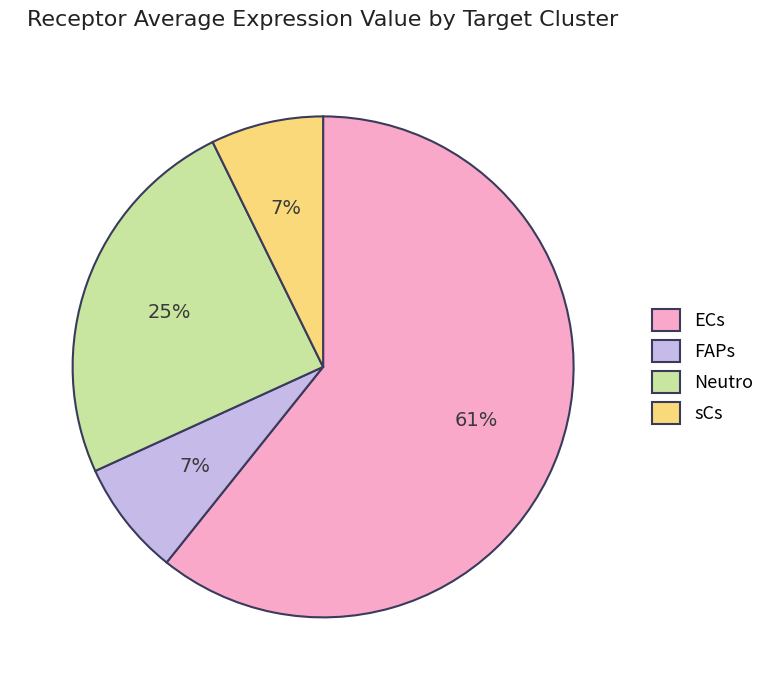

Do sCs and FAPs together represent more than half of the pie?

No